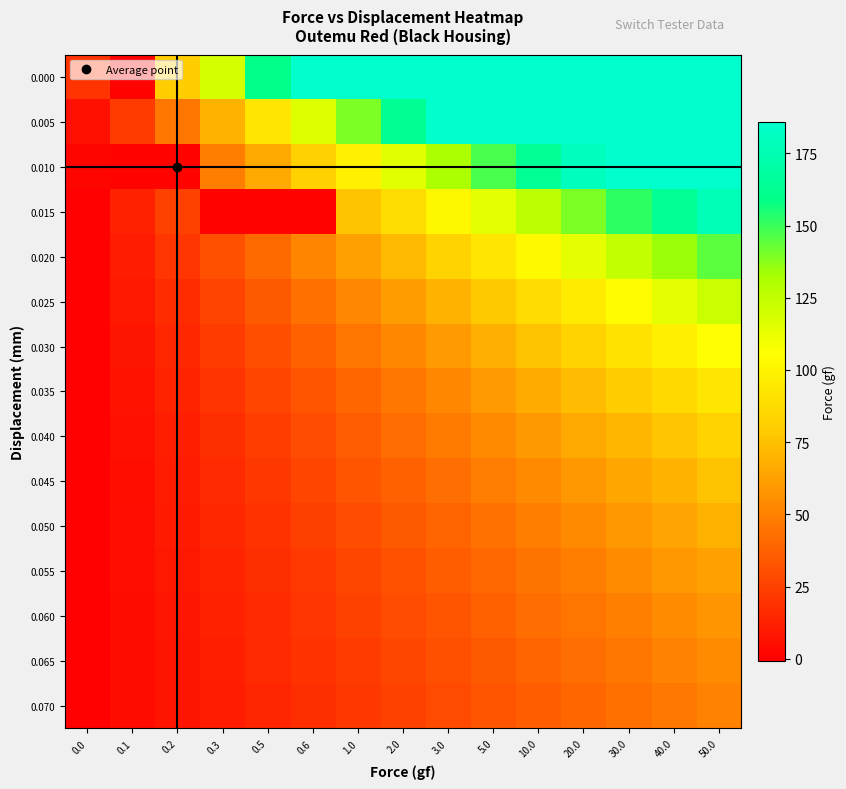

Reading left to right, transcribe all the data shown in this chart.

0.000: 0.0=20.0	0.1=1.0	0.2=79.7	0.3=119.5	0.5=159.3	0.6=199.2	1.0=239.0	2.0=278.8	3.0=318.7	5.0=358.5	10.0=398.4	20.0=438.2	30.0=478.0	40.0=517.9	50.0=557.7
0.005: 0.0=6.0	0.1=23.2	0.2=46.5	0.3=69.7	0.5=92.9	0.6=116.2	1.0=139.4	2.0=162.7	3.0=185.9	5.0=209.1	10.0=232.4	20.0=255.6	30.0=278.8	40.0=302.1	50.0=325.3
0.010: 0.0=2.0	0.1=1.0	0.2=1.0	0.3=49.2	0.5=65.6	0.6=82.0	1.0=98.4	2.0=114.8	3.0=131.2	5.0=147.6	10.0=164.0	20.0=180.4	30.0=196.8	40.0=213.2	50.0=229.6
0.015: 0.0=0.0	0.1=12.7	0.2=25.3	0.3=1.0	0.5=1.0	0.6=1.0	1.0=76.0	2.0=88.7	3.0=101.4	5.0=114.1	10.0=126.8	20.0=139.4	30.0=152.1	40.0=164.8	50.0=177.5
0.020: 0.0=0.0	0.1=10.3	0.2=20.7	0.3=31.0	0.5=41.3	0.6=51.6	1.0=62.0	2.0=72.3	3.0=82.6	5.0=93.0	10.0=103.3	20.0=113.6	30.0=123.9	40.0=134.3	50.0=144.6
0.025: 0.0=0.0	0.1=8.7	0.2=17.4	0.3=26.1	0.5=34.9	0.6=43.6	1.0=52.3	2.0=61.0	3.0=69.7	5.0=78.4	10.0=87.1	20.0=95.9	30.0=104.6	40.0=113.3	50.0=122.0
0.030: 0.0=0.0	0.1=7.5	0.2=15.1	0.3=22.6	0.5=30.1	0.6=37.7	1.0=45.2	2.0=52.8	3.0=60.3	5.0=67.8	10.0=75.4	20.0=82.9	30.0=90.4	40.0=98.0	50.0=105.5
0.035: 0.0=0.0	0.1=6.6	0.2=13.3	0.3=19.9	0.5=26.6	0.6=33.2	1.0=39.8	2.0=46.5	3.0=53.1	5.0=59.8	10.0=66.4	20.0=73.0	30.0=79.7	40.0=86.3	50.0=93.0
0.040: 0.0=0.0	0.1=5.9	0.2=11.9	0.3=17.8	0.5=23.7	0.6=29.7	1.0=35.6	2.0=41.5	3.0=47.5	5.0=53.4	10.0=59.3	20.0=65.3	30.0=71.2	40.0=77.1	50.0=83.1
0.045: 0.0=0.0	0.1=5.4	0.2=10.7	0.3=16.1	0.5=21.4	0.6=26.8	1.0=32.2	2.0=37.5	3.0=42.9	5.0=48.3	10.0=53.6	20.0=59.0	30.0=64.3	40.0=69.7	50.0=75.1
0.050: 0.0=0.0	0.1=4.9	0.2=9.8	0.3=14.7	0.5=19.6	0.6=24.5	1.0=29.4	2.0=34.2	3.0=39.1	5.0=44.0	10.0=48.9	20.0=53.8	30.0=58.7	40.0=63.6	50.0=68.5
0.055: 0.0=0.0	0.1=4.5	0.2=9.0	0.3=13.5	0.5=18.0	0.6=22.5	1.0=27.0	2.0=31.5	3.0=36.0	5.0=40.5	10.0=45.0	20.0=49.5	30.0=54.0	40.0=58.5	50.0=63.0
0.060: 0.0=0.0	0.1=4.2	0.2=8.3	0.3=12.5	0.5=16.6	0.6=20.8	1.0=25.0	2.0=29.1	3.0=33.3	5.0=37.5	10.0=41.6	20.0=45.8	30.0=49.9	40.0=54.1	50.0=58.3
0.065: 0.0=0.0	0.1=3.9	0.2=7.7	0.3=11.6	0.5=15.5	0.6=19.4	1.0=23.2	2.0=27.1	3.0=31.0	5.0=34.9	10.0=38.7	20.0=42.6	30.0=46.5	40.0=50.3	50.0=54.2
0.070: 0.0=0.0	0.1=3.6	0.2=7.2	0.3=10.9	0.5=14.5	0.6=18.1	1.0=21.7	2.0=25.3	3.0=29.0	5.0=32.6	10.0=36.2	20.0=39.8	30.0=43.5	40.0=47.1	50.0=50.7